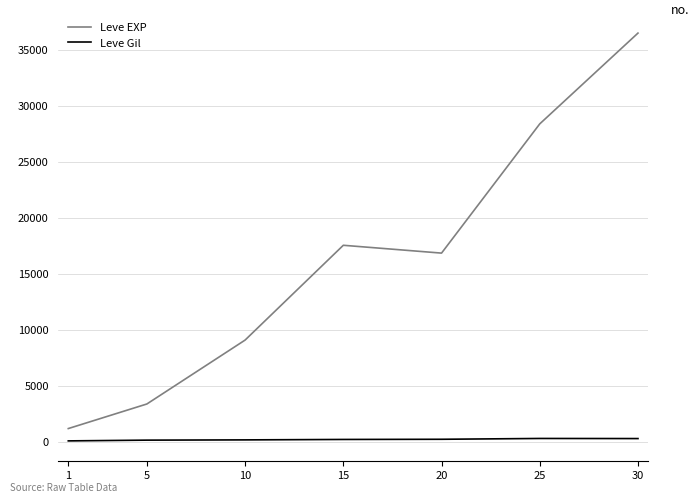

How many interior local valleys does the Leve EXP series have?

1